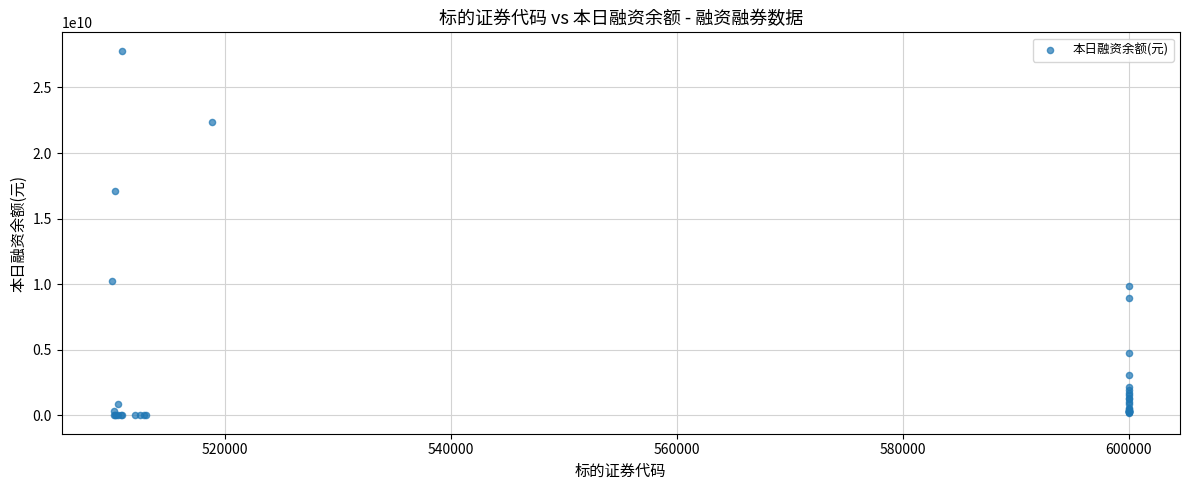

What Y value in the scatter plot is closest to 13904847121?

17111587125